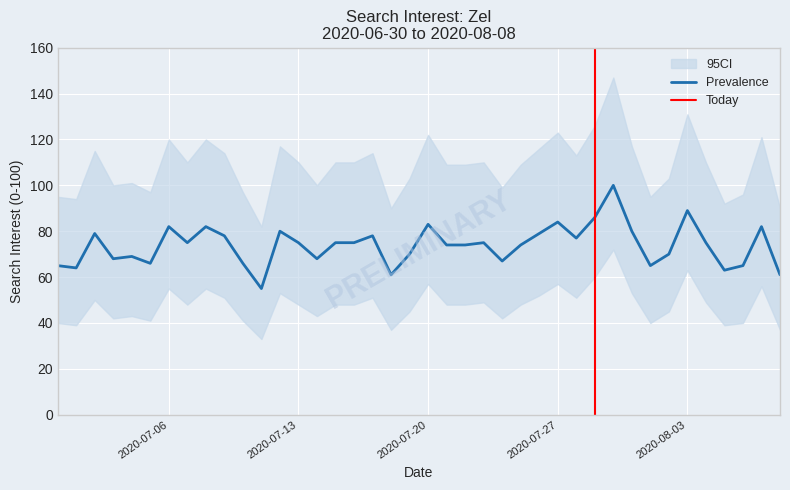

Is the value of CI_lower at 2020/08/02 greater than the value of CI_upper at 2020/07/21?

No